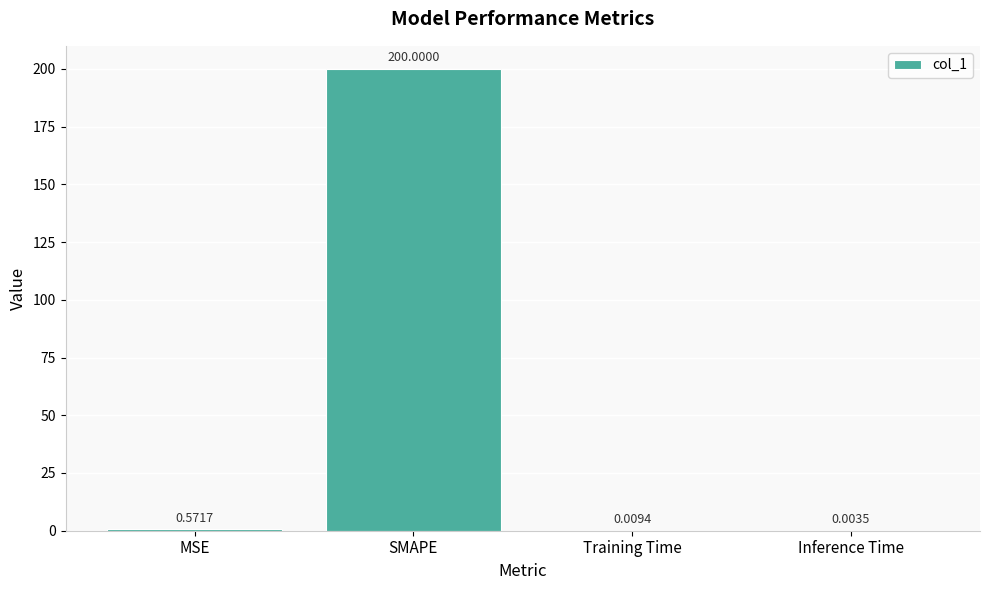

What is the sum of all values?

200.6